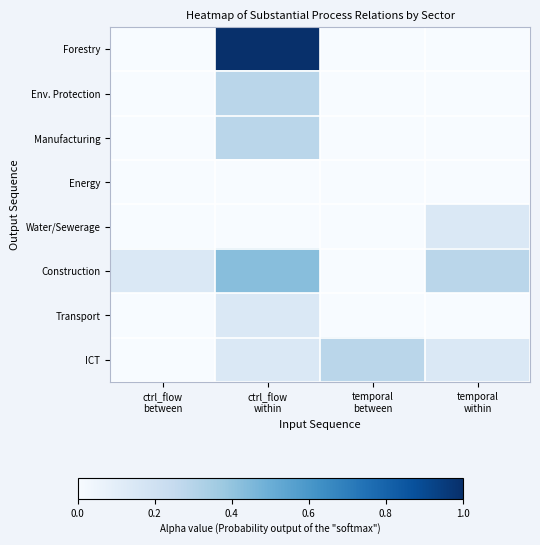

Which series changed the most between ctrl_flow within and temporal within?

Forestry